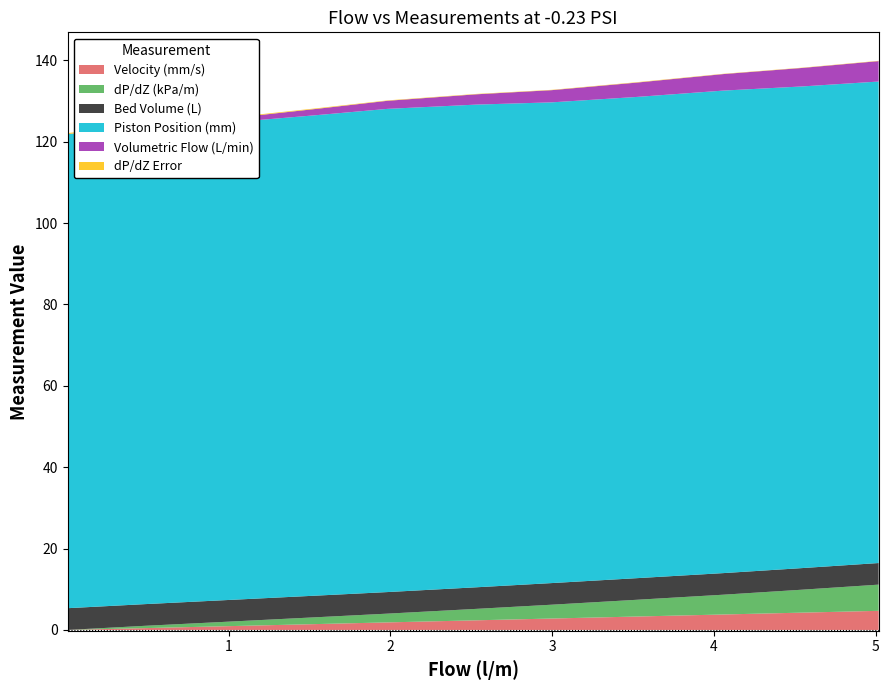

Reading left to right, transcribe all the data shown in this chart.

Velocity (mm/s): 0.005=0.0	0.477=0.4	0.966=0.9	1.552=1.5	1.982=1.9	2.531=2.4	2.998=2.8	3.519=3.3	4.059=3.8	4.543=4.3	5.018=4.7
dP/dZ (kPa/m): 0.005=0.0	0.477=0.6	0.966=1.1	1.552=1.7	1.982=2.2	2.531=2.8	2.998=3.4	3.519=4.1	4.059=4.9	4.543=5.6	5.018=6.4
Bed Volume (L): 0.005=5.3	0.477=5.3	0.966=5.3	1.552=5.3	1.982=5.3	2.531=5.3	2.998=5.3	3.519=5.3	4.059=5.3	4.543=5.3	5.018=5.3
Piston Position (mm): 0.005=116.5	0.477=117.2	0.966=117.3	1.552=118.1	1.982=118.7	2.531=118.6	2.998=118.1	3.519=118.3	4.059=118.6	4.543=118.4	5.018=118.3
Volumetric Flow (L/min): 0.005=0.0	0.477=0.5	0.966=1.0	1.552=1.6	1.982=2.0	2.531=2.5	2.998=3.0	3.519=3.5	4.059=4.1	4.543=4.5	5.018=5.0
dP/dZ Error: 0.005=0.3	0.477=0.2	0.966=0.2	1.552=0.1	1.982=0.1	2.531=0.1	2.998=0.1	3.519=0.1	4.059=0.1	4.543=0.1	5.018=0.1